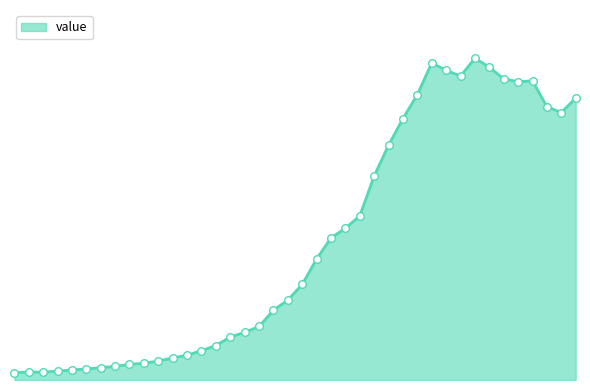

Is this an area chart (filled region under the line)?

Yes